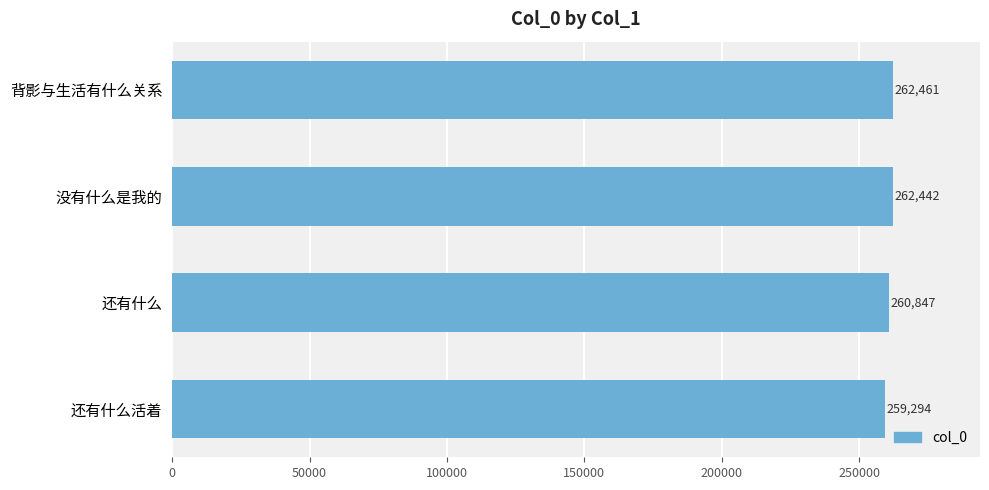

Where is the data nearest to the value 260877?

还有什么